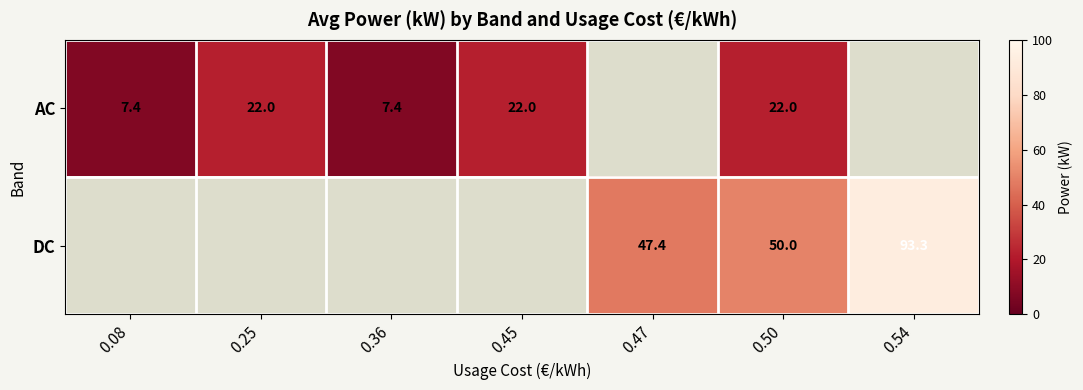

What is the total value across all series at 0.50?

72.0